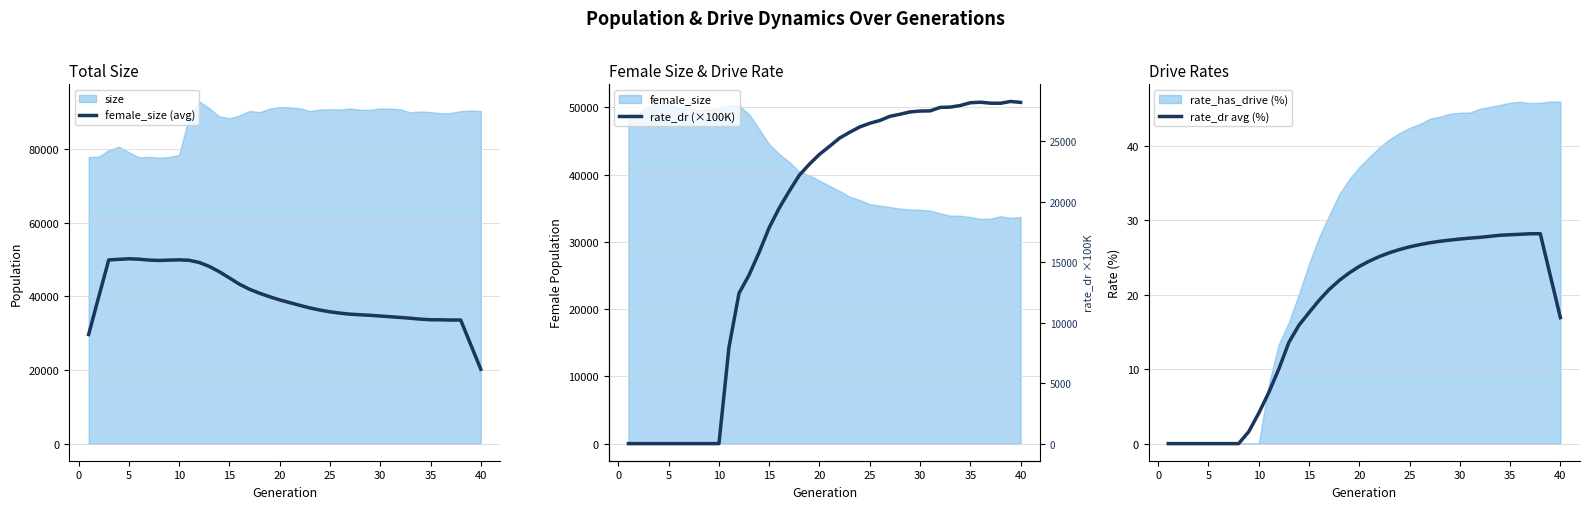

What is the maximum value for female_size (avg)?

50220.8